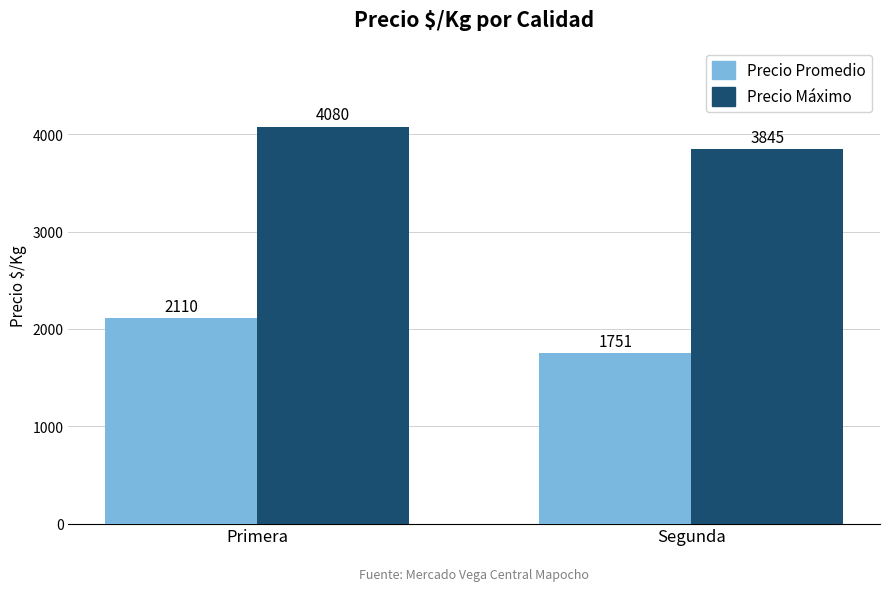

Is it true that Precio Promedio equals 1751 at Segunda?

True